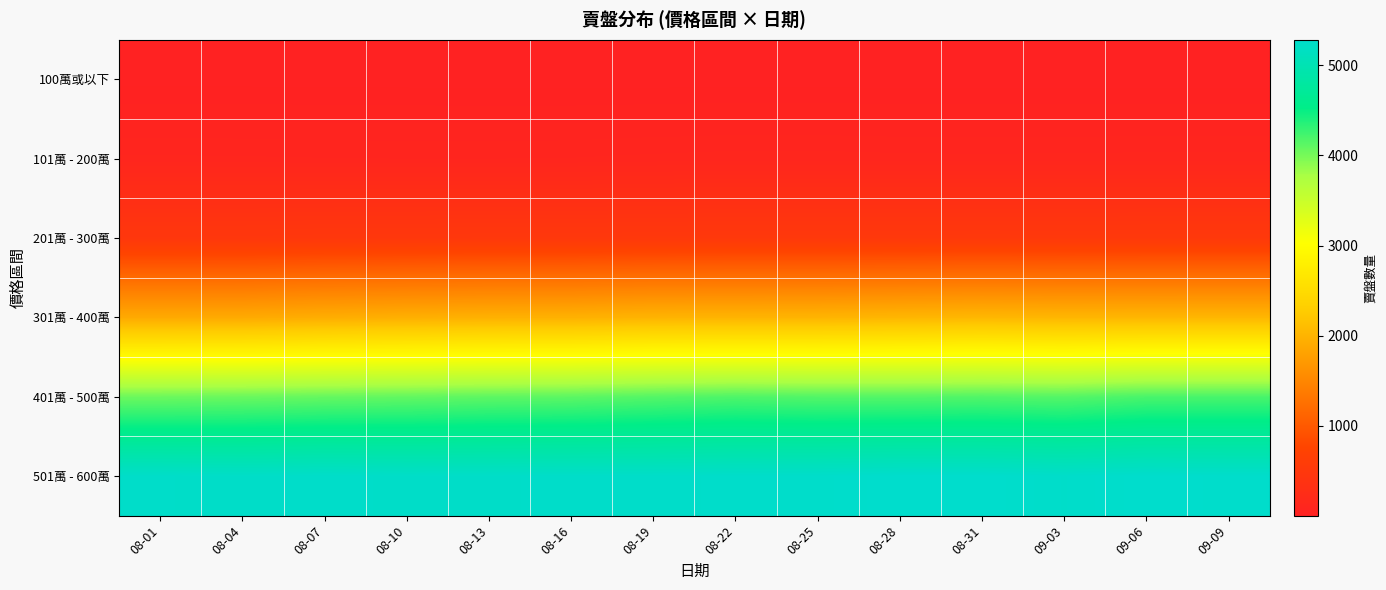

What is the minimum value shown in the chart?

3